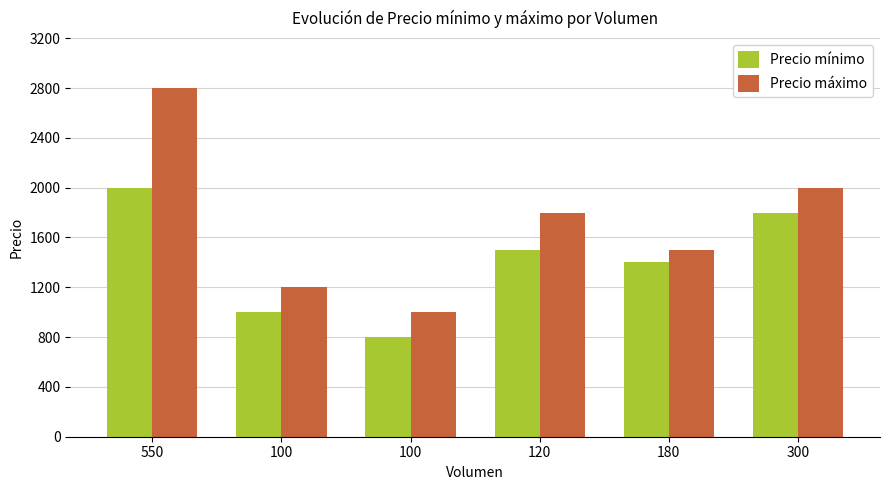

How many data points does each series have?

6